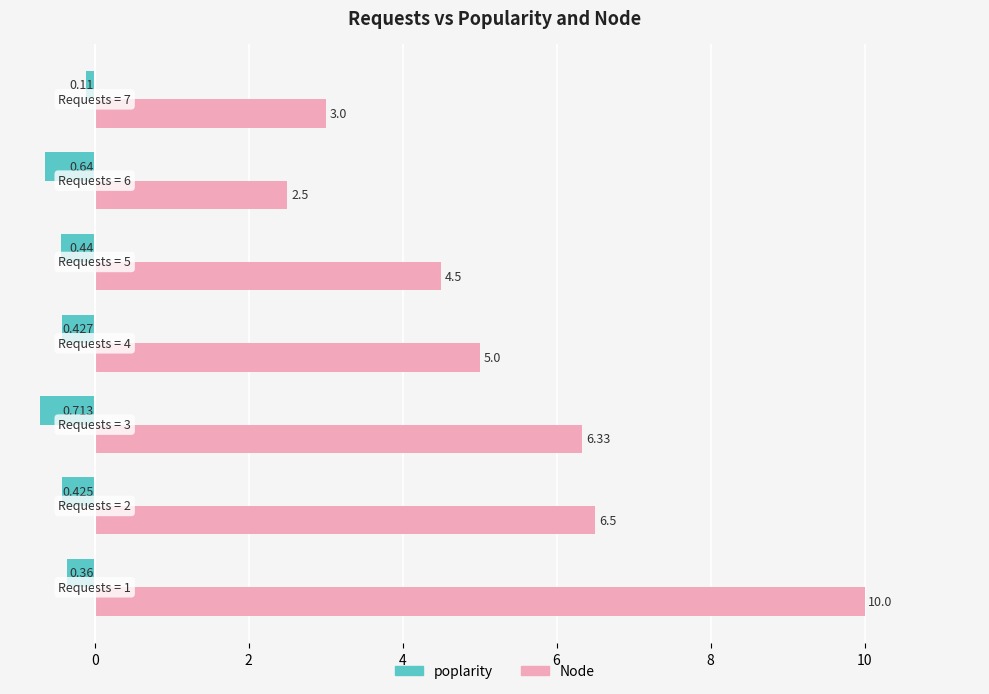

Which series has the largest range (max minus min)?

Node